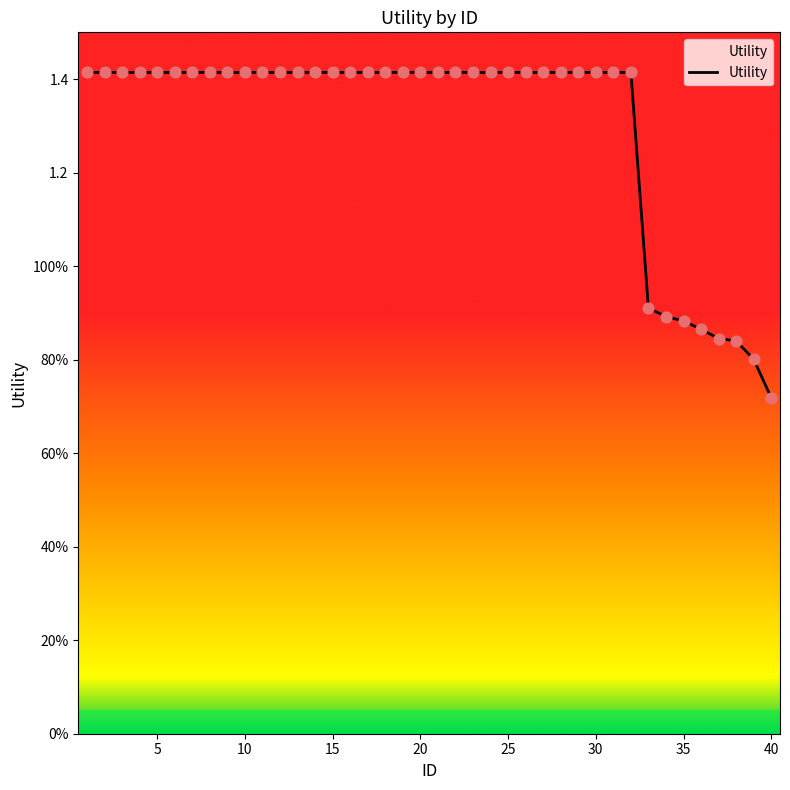

Is this an area chart (filled region under the line)?

Yes